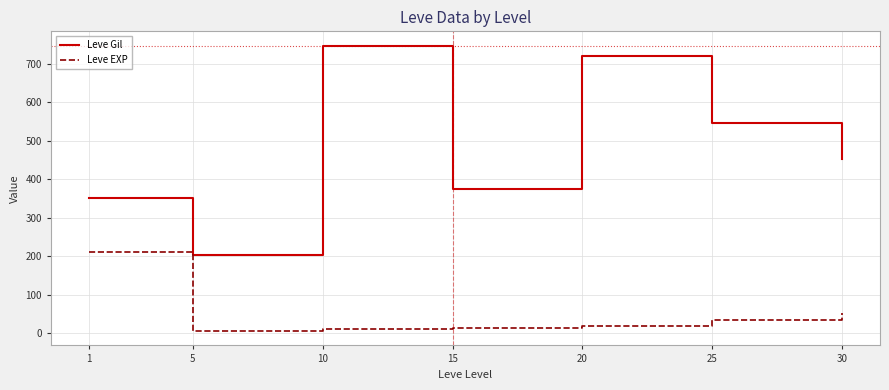

Is it true that Leve Gil equals 83.4 at 15?

False